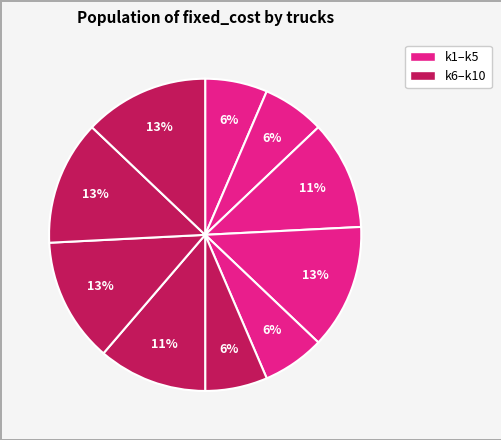

What is the smallest slice in the pie chart?

k1